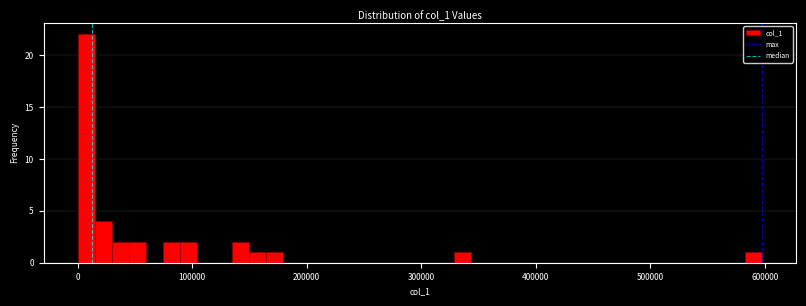

Around what value on the x-axis is the tallest bar? Give the approximate position of its centre, as read against the axis.

10000